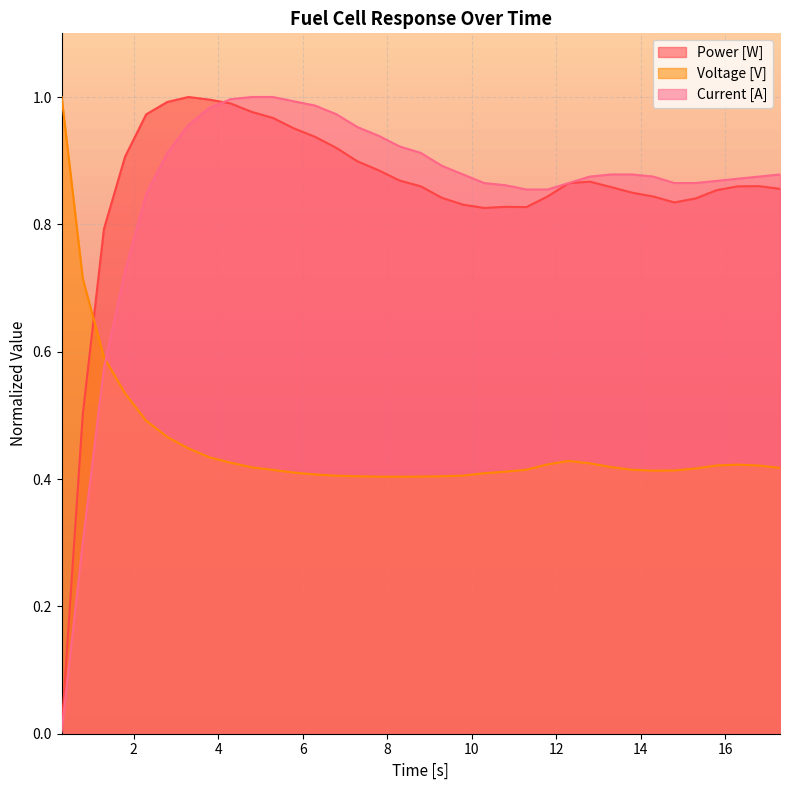

What is the value of the Current [A] point at the 25th from the left?

0.9